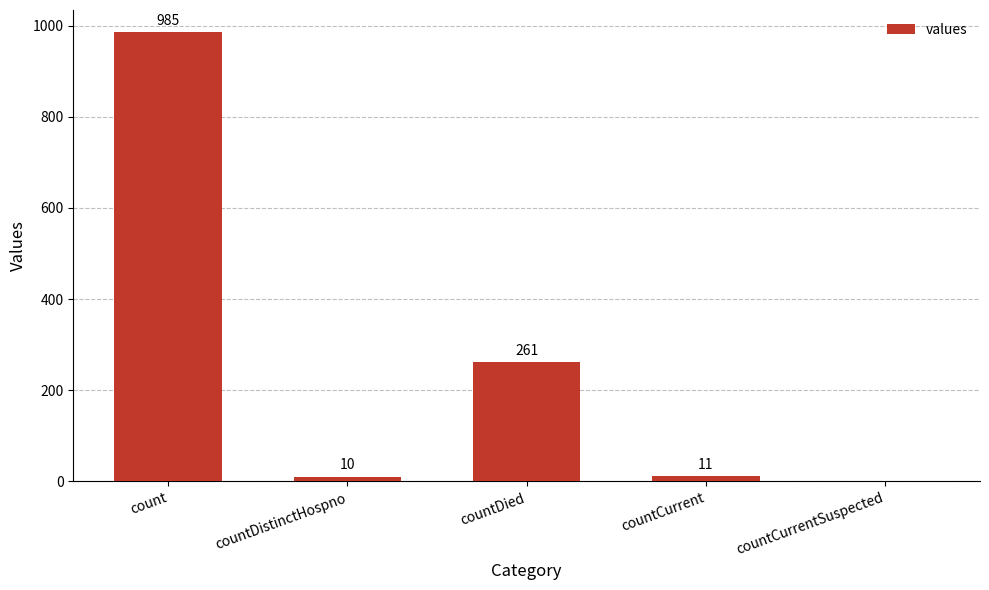

At which label does the data first exceed 11?

count